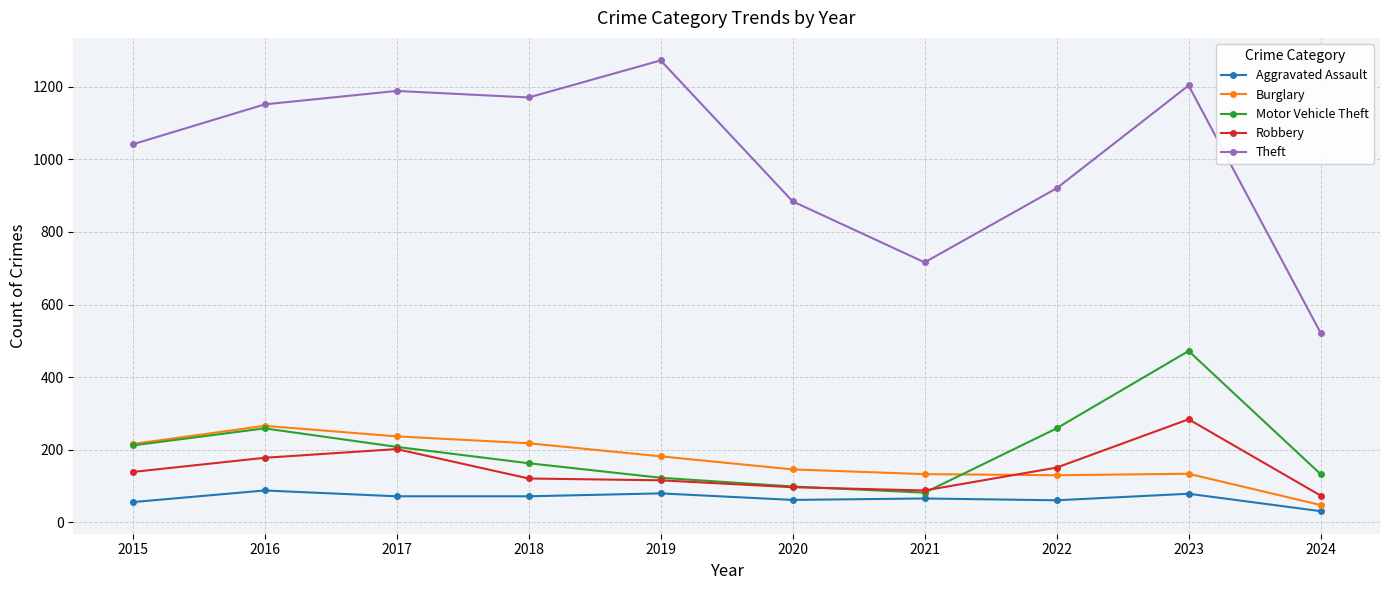

What is the value of the Robbery point at the 10th from the left?

74